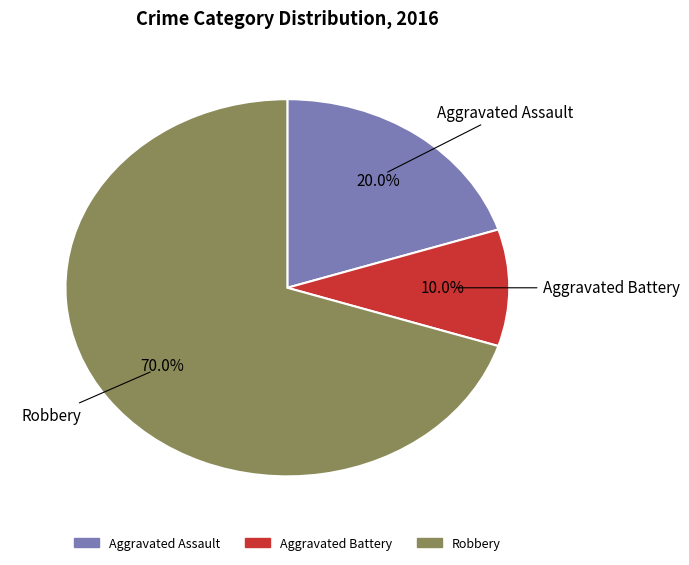

How much of the chart is everything except Aggravated Assault?

80.0%